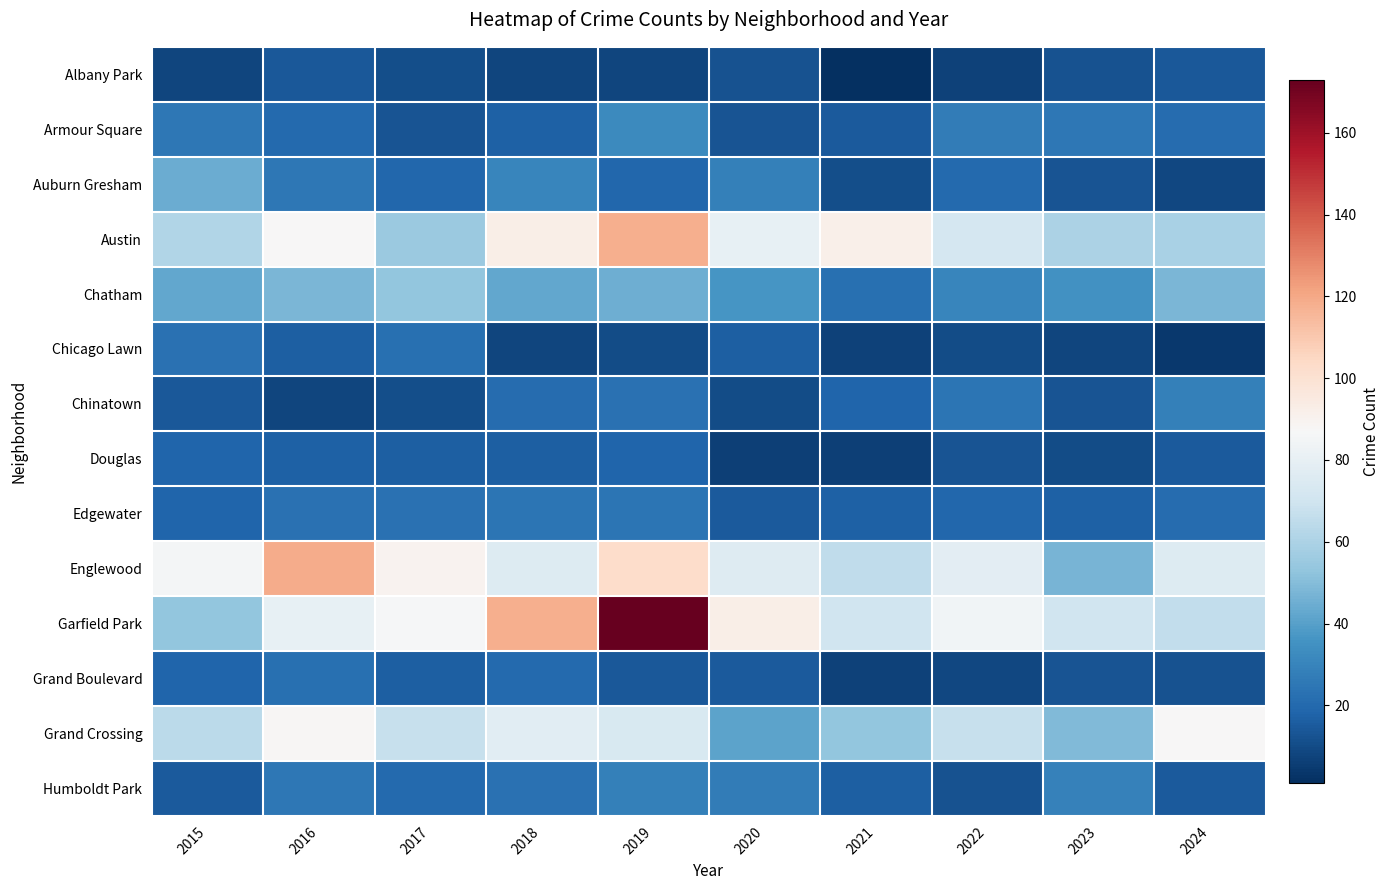

Reading left to right, list all the values displayed in this chart.

Albany Park: 2015=8	2016=14	2017=11	2018=8	2019=8	2020=12	2021=1	2022=7	2023=12	2024=14
Armour Square: 2015=25	2016=20	2017=13	2018=17	2019=32	2020=13	2021=15	2022=27	2023=25	2024=21
Auburn Gresham: 2015=44	2016=25	2017=19	2018=30	2019=19	2020=28	2021=11	2022=20	2023=13	2024=9
Austin: 2015=61	2016=87	2017=55	2018=93	2019=118	2020=80	2021=92	2022=72	2023=60	2024=59
Chatham: 2015=42	2016=48	2017=53	2018=42	2019=45	2020=36	2021=22	2022=30	2023=35	2024=48
Chicago Lawn: 2015=23	2016=16	2017=22	2018=8	2019=10	2020=16	2021=7	2022=10	2023=8	2024=4
Chinatown: 2015=14	2016=8	2017=11	2018=21	2019=23	2020=10	2021=18	2022=24	2023=13	2024=28
Douglas: 2015=18	2016=17	2017=16	2018=16	2019=18	2020=6	2021=6	2022=13	2023=10	2024=15
Edgewater: 2015=18	2016=23	2017=23	2018=24	2019=24	2020=15	2021=17	2022=19	2023=17	2024=21
Englewood: 2015=85	2016=119	2017=90	2018=75	2019=103	2020=76	2021=65	2022=78	2023=47	2024=75
Garfield Park: 2015=53	2016=80	2017=86	2018=118	2019=173	2020=93	2021=70	2022=84	2023=70	2024=66
Grand Boulevard: 2015=18	2016=22	2017=16	2018=20	2019=14	2020=15	2021=7	2022=9	2023=13	2024=12
Grand Crossing: 2015=64	2016=88	2017=67	2018=77	2019=73	2020=41	2021=53	2022=67	2023=49	2024=87
Humboldt Park: 2015=15	2016=25	2017=20	2018=23	2019=28	2020=27	2021=16	2022=12	2023=29	2024=15